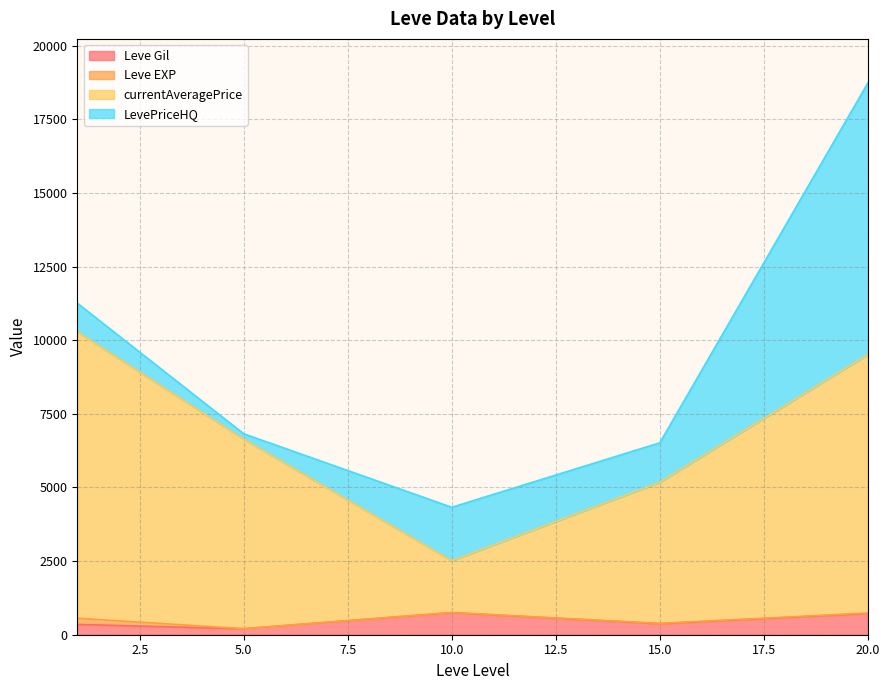

What are all the series names shown in the legend?

Leve Gil, Leve EXP, currentAveragePrice, LevePriceHQ